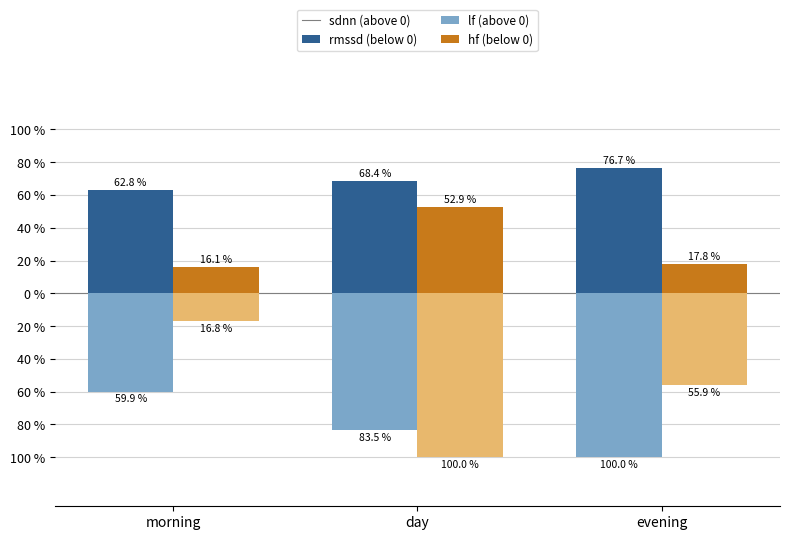

Reading left to right, what are all the values shown in this chart?

meanrr (morning/day/eve): 62.8	68.4	76.7
sdnn (morning/day/eve): -59.9	-83.5	-100.0
lf (morning/day/eve): 16.1	52.9	17.8
hf (morning/day/eve): -16.8	-100.0	-55.9